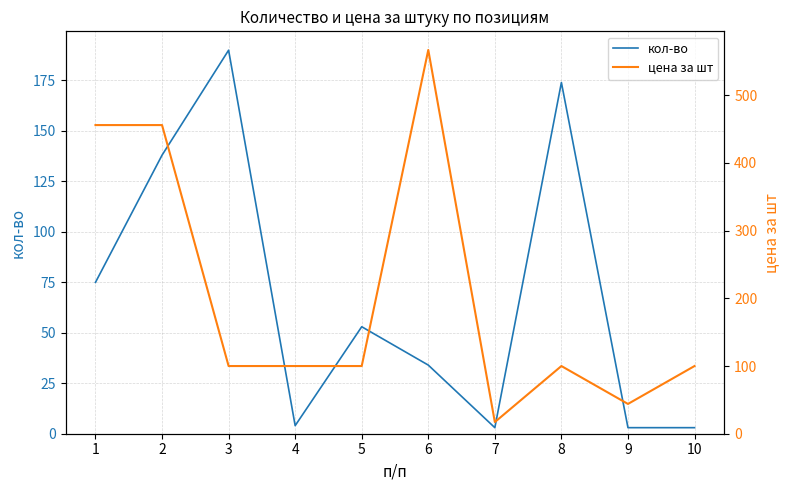

Reading left to right, list all the values displayed in this chart.

кол-во: 75.0	138.0	190.0	4.0	53.0	34.0	3.0	174.0	3.0	3.0
цена за шт: 456.0	456.0	100.0	100.0	100.0	567.0	17.2	100.0	44.0	100.0